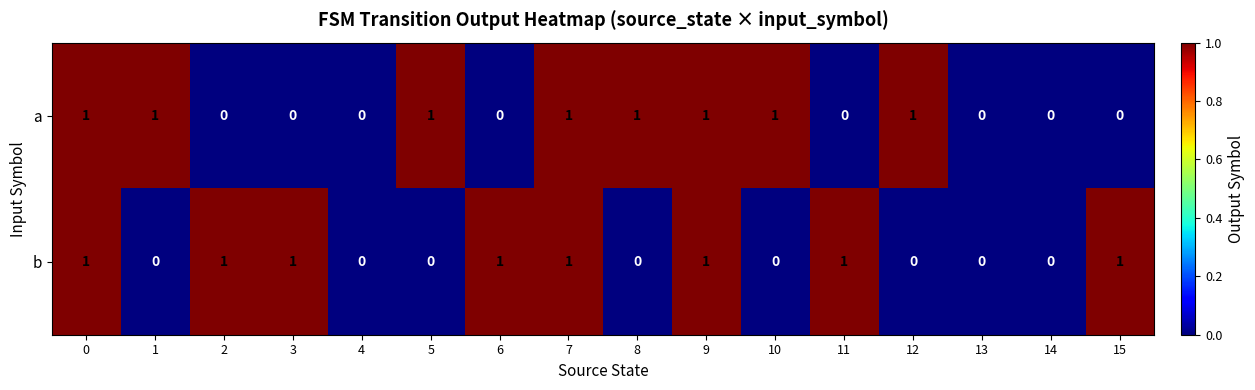

Between 0 and 10, which series saw the biggest shift?

b